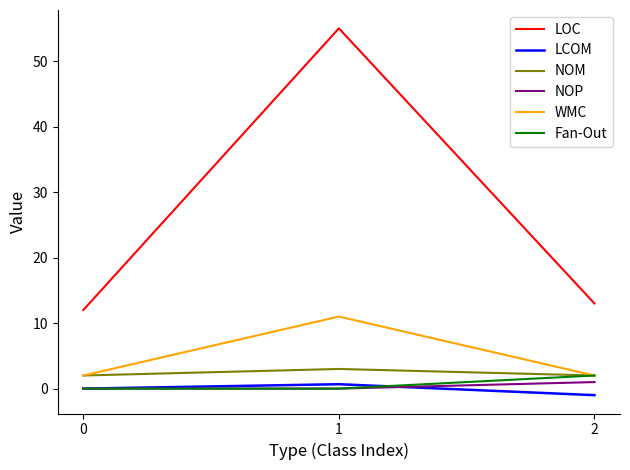

Does the chart display data point markers on the line(s)?

No